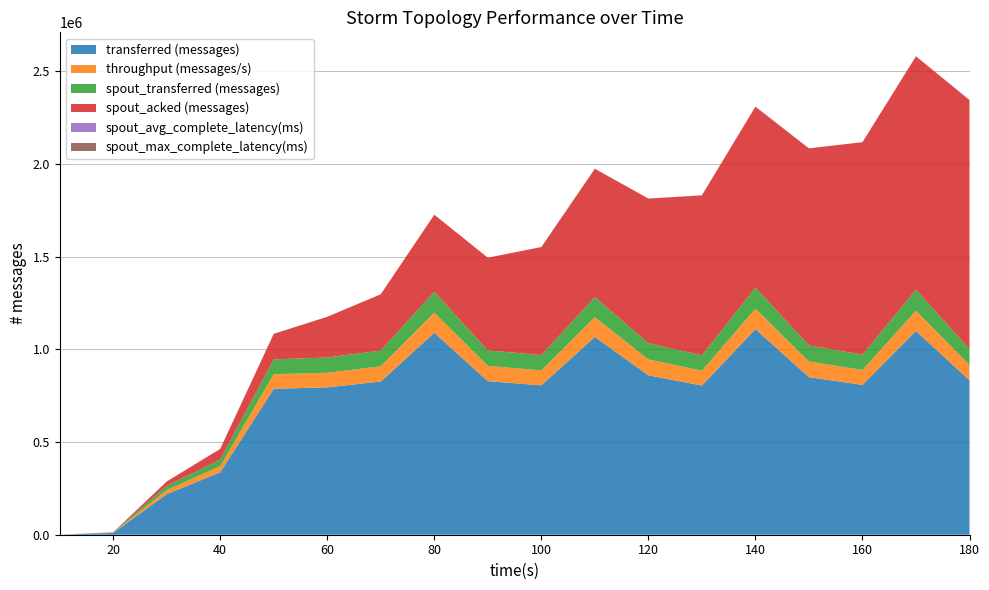

Reading left to right, extract all data points from this chart.

transferred (messages): 10=0.0	20=9880.0	30=218980.0	40=336520.0	50=787560.0	60=794920.0	70=826500.0	80=1089780.0	90=828460.0	100=806020.0	110=1067020.0	120=859880.0	130=804820.0	140=1108940.0	150=850100.0	160=808300.0	170=1099360.0	180=832680.0
throughput (messages/s): 10=0.0	20=980.0	30=21845.0	40=33527.0	50=78410.0	60=78868.0	70=82337.0	80=108727.0	90=82376.0	100=80400.0	110=106435.0	120=85662.0	130=80241.0	140=110540.0	150=84494.0	160=80540.0	170=109389.0	180=83043.0
spout_transferred (messages): 10=0.0	20=1060.0	30=22580.0	40=35000.0	50=79840.0	60=82120.0	70=84780.0	80=112120.0	90=83120.0	100=82600.0	110=108620.0	120=87620.0	130=82640.0	140=113600.0	150=86180.0	160=82680.0	170=113000.0	180=84960.0
spout_acked (messages): 10=0.0	20=1000.0	30=23460.0	40=57800.0	50=137860.0	60=219540.0	70=303440.0	80=415580.0	90=500420.0	100=582720.0	110=692100.0	120=780120.0	130=863140.0	140=976080.0	150=1063380.0	160=1145920.0	170=1259120.0	180=1344060.0
spout_avg_complete_latency(ms): 10=0.0	20=171.6	30=248.3	40=195.2	50=139.7	60=125.6	70=118.7	80=114.3	90=112.5	100=111.8	110=110.9	120=110.0	130=109.5	140=108.4	150=107.9	160=107.8	170=107.3	180=107.1
spout_max_complete_latency(ms): 10=0.0	20=171.6	30=248.3	40=195.2	50=139.7	60=125.6	70=118.7	80=114.3	90=112.5	100=111.8	110=110.9	120=110.0	130=109.5	140=108.4	150=107.9	160=107.8	170=107.3	180=107.1